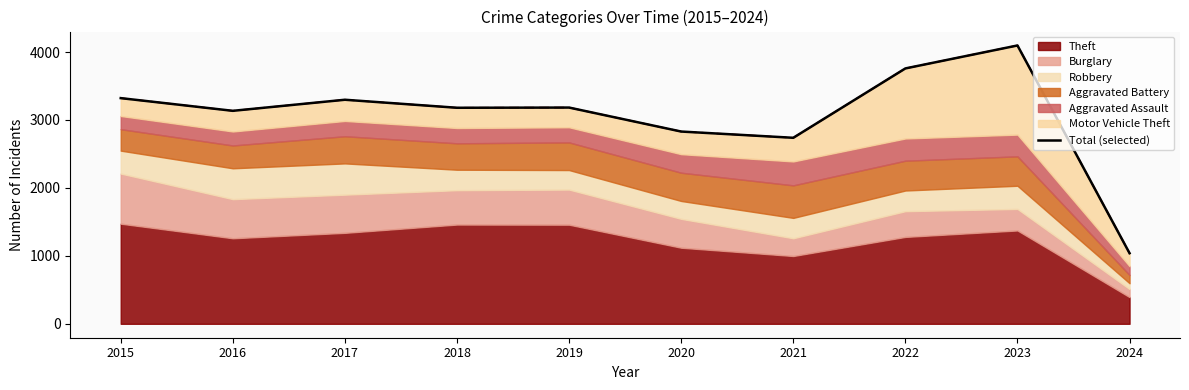

Which category has the highest value across all series?

2023